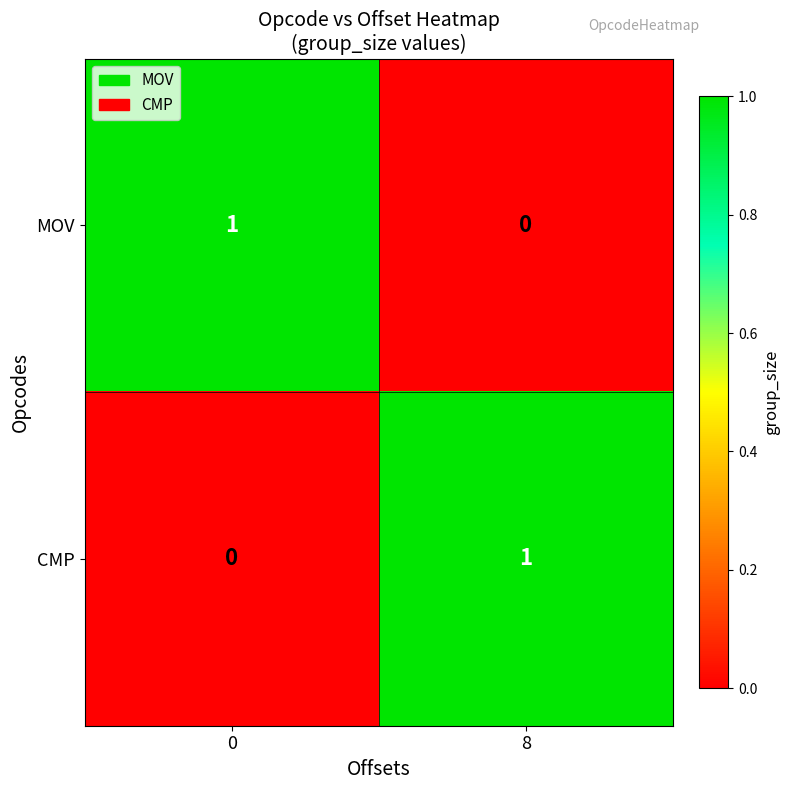

Reading right to left, what are all the values shown in this chart?

MOV: 8=0	0=1
CMP: 8=1	0=0